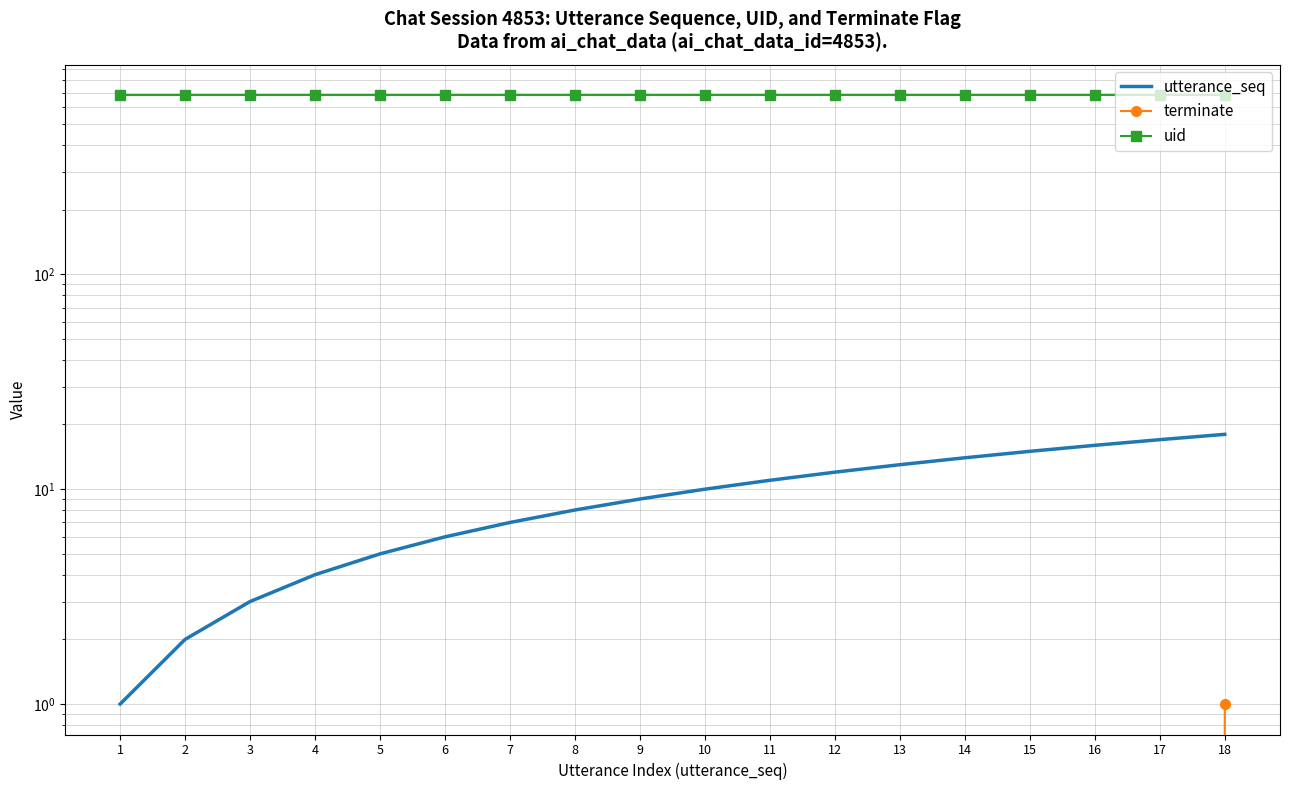

Which series has the largest range (max minus min)?

utterance_seq